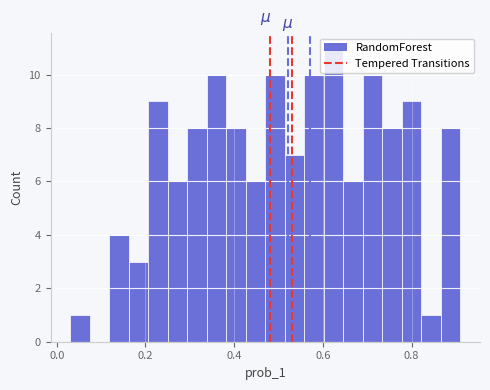

Around what value on the x-axis is the tallest bar? Give the approximate position of its centre, as read against the axis.

0.62